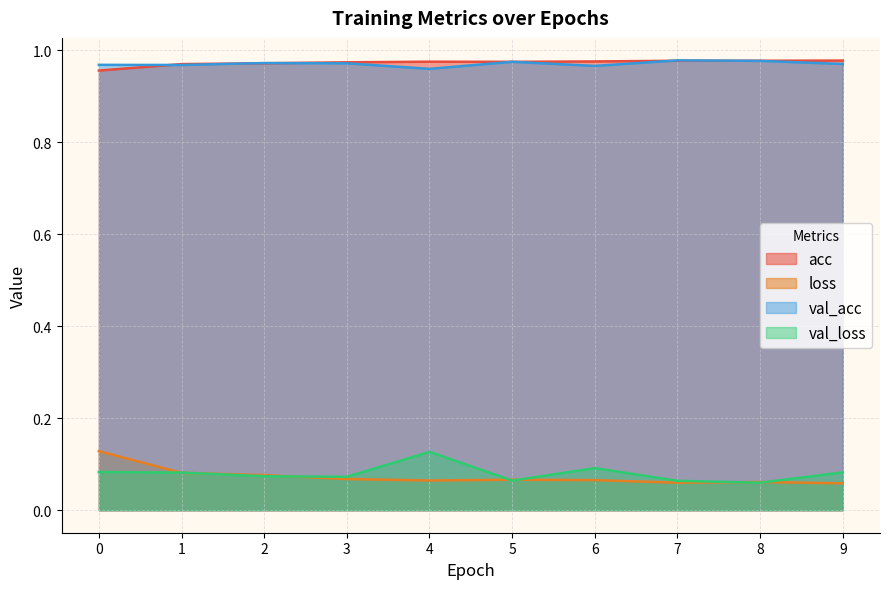

Which series has the largest total across all categories?

acc